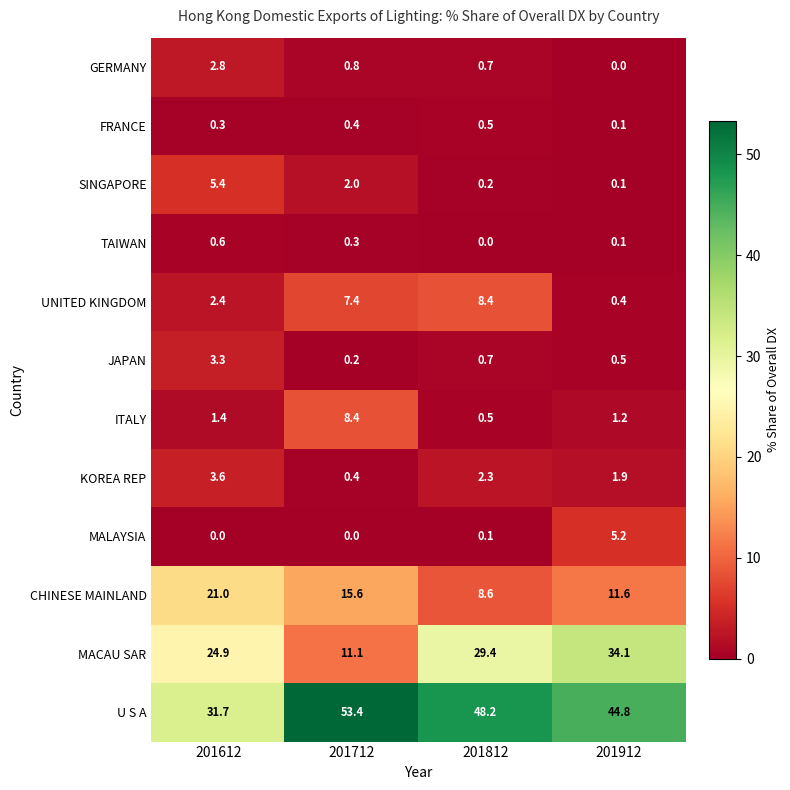

How many data points in SINGAPORE are less than 2?

2